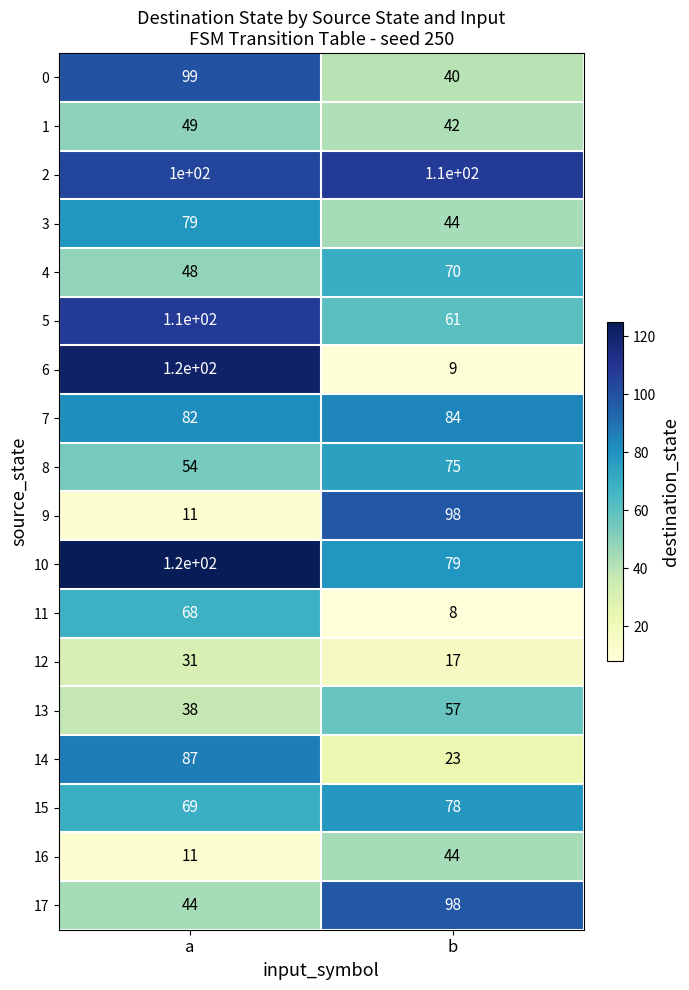

What is the minimum value shown in the chart?

8